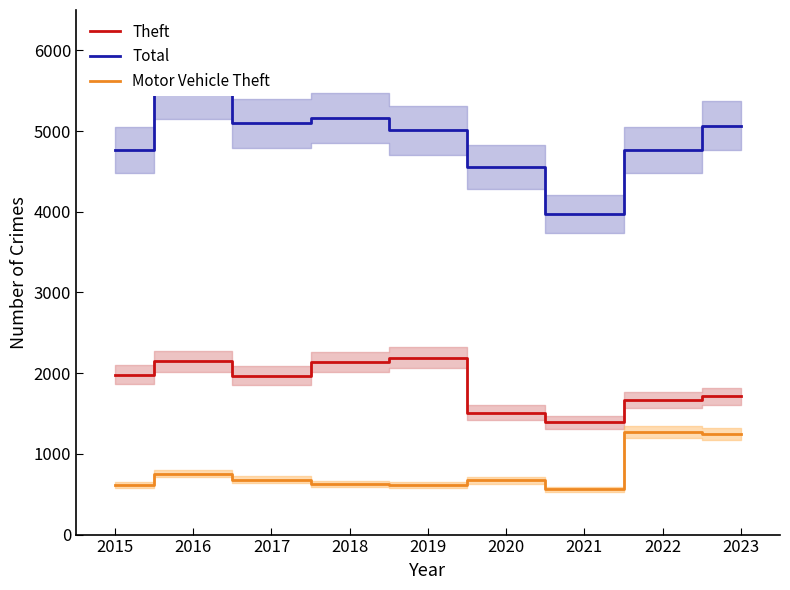

Is it true that Total equals 5163 at 2018?

True